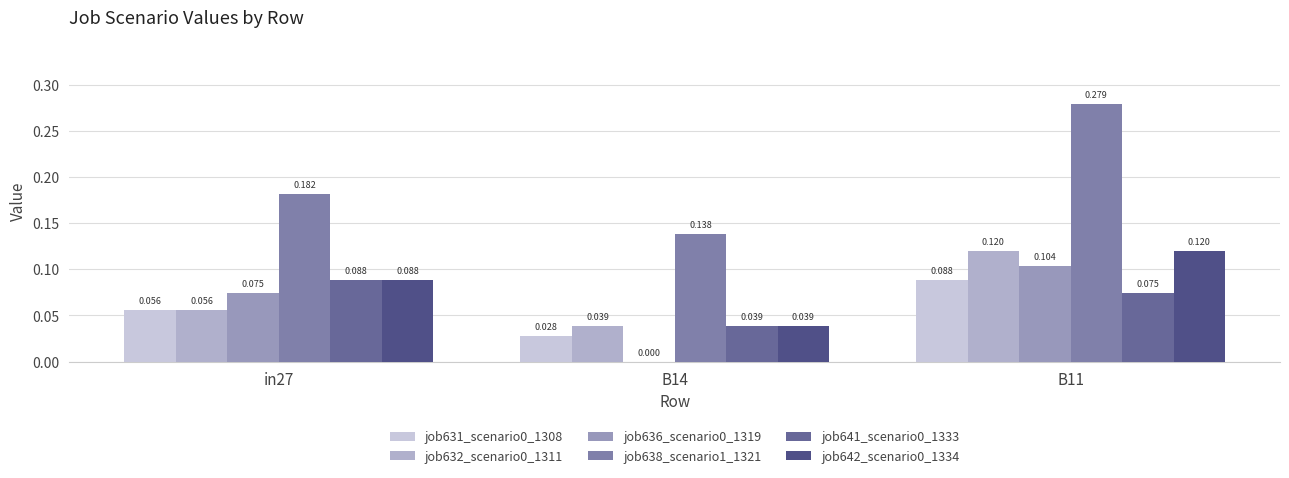

What is the difference between the maximum and second lowest values in the job638_scenario1_1321 series?

0.1